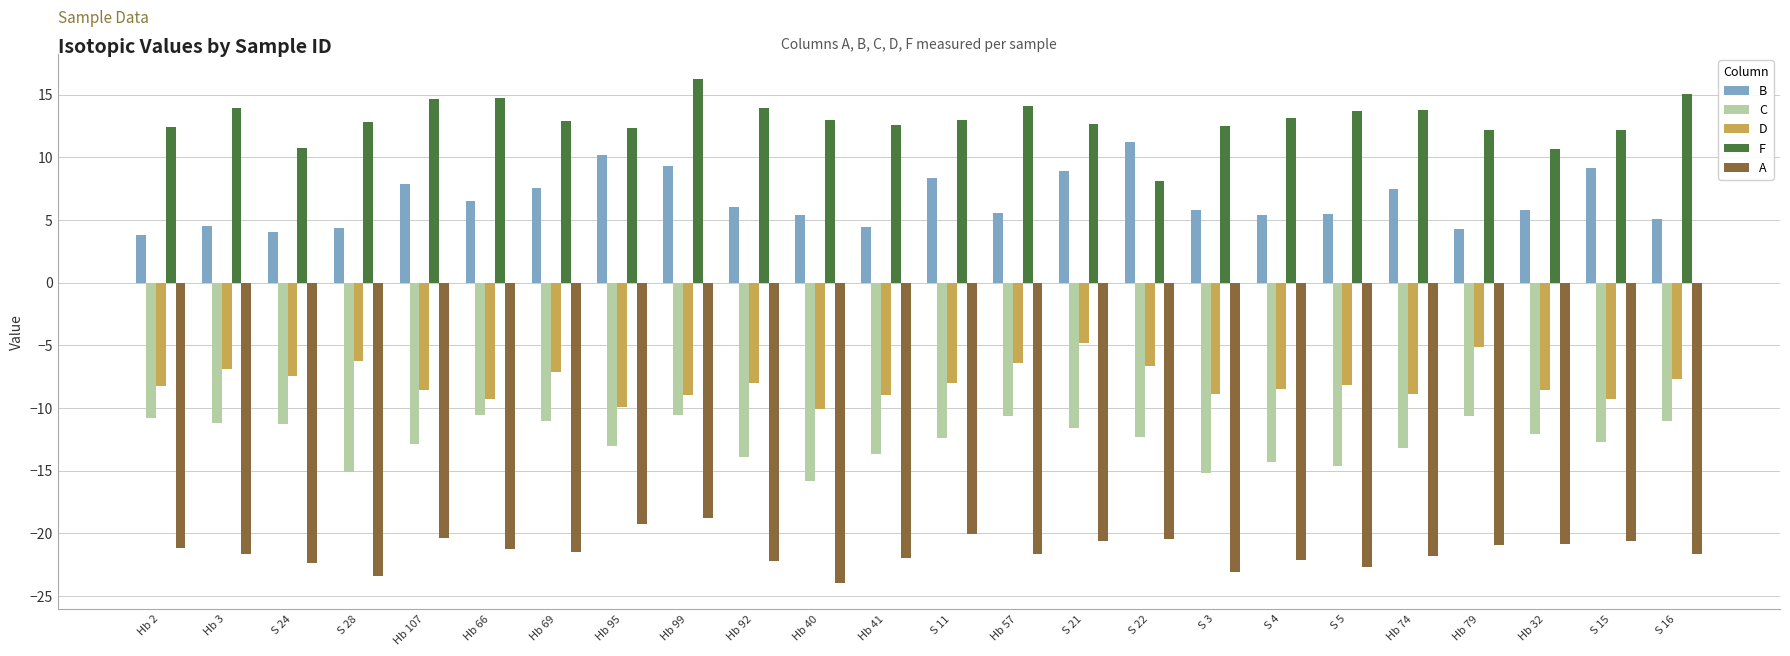

What is the sum of all B values?

156.6